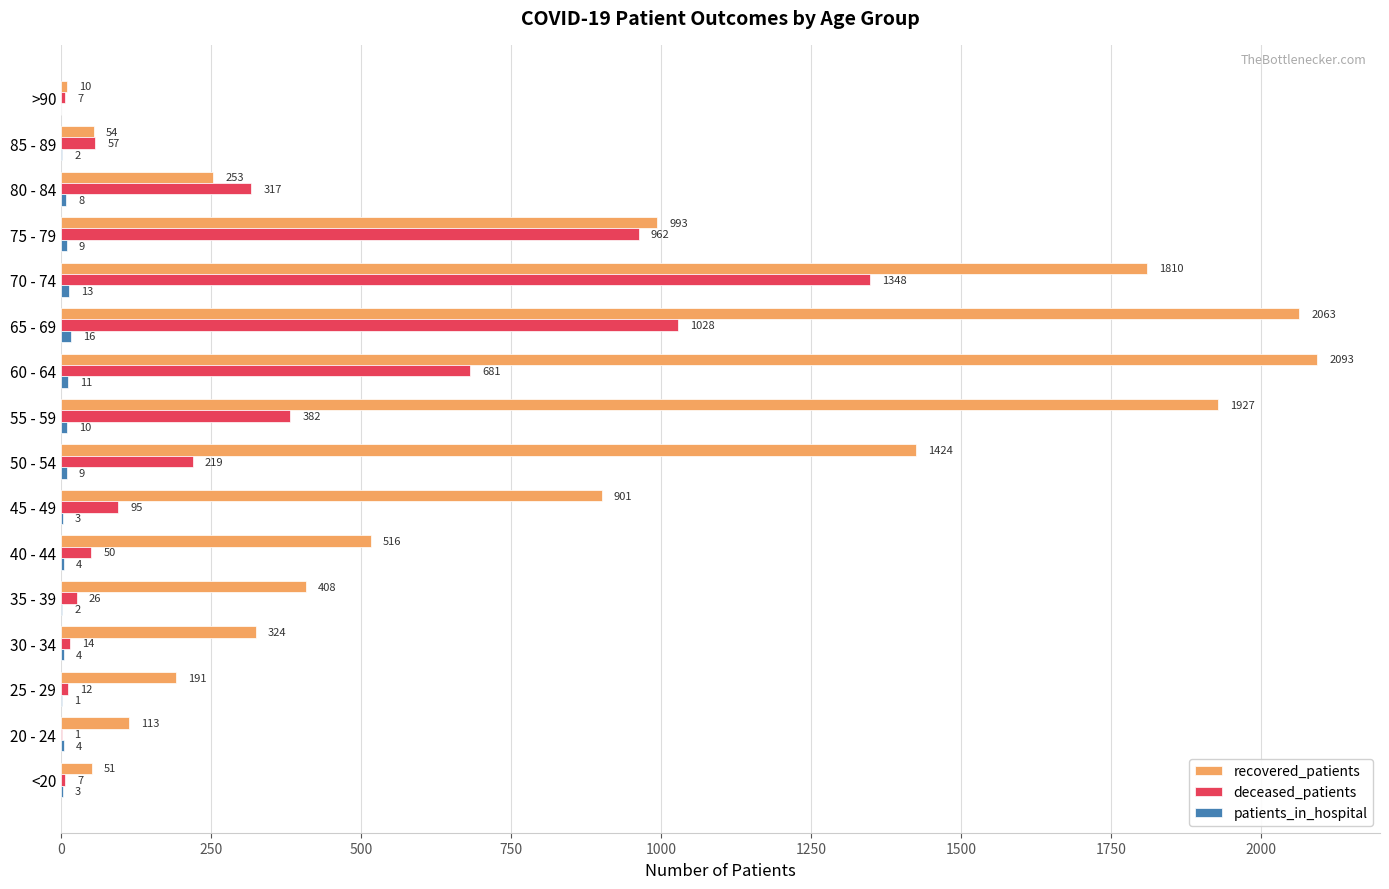

The value of recovered_patients at 55 - 59 is 843. True or false?

False